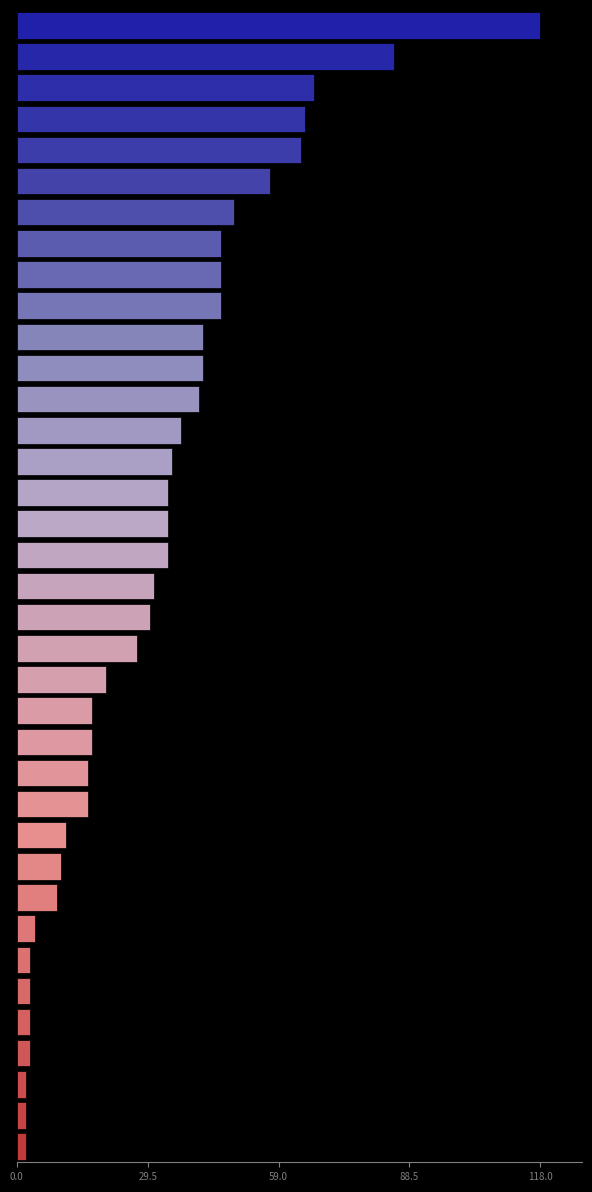

What is the sum of all values?

1168